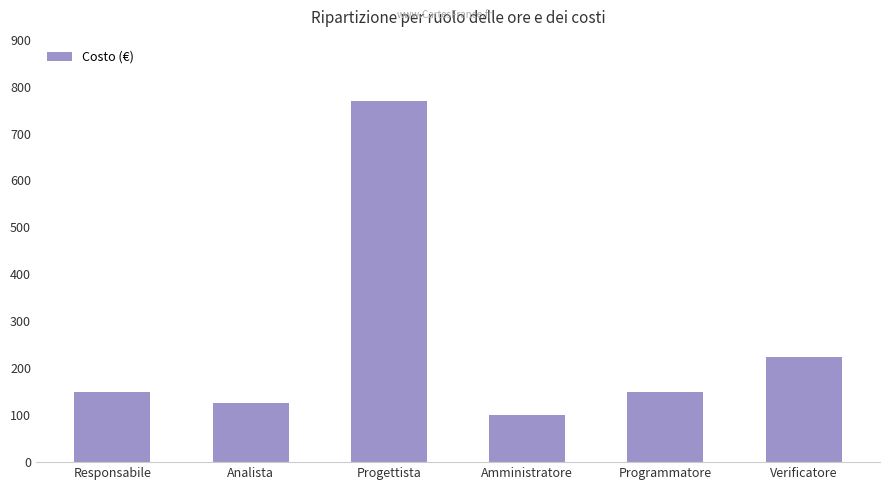

What is the greatest value displayed?

770